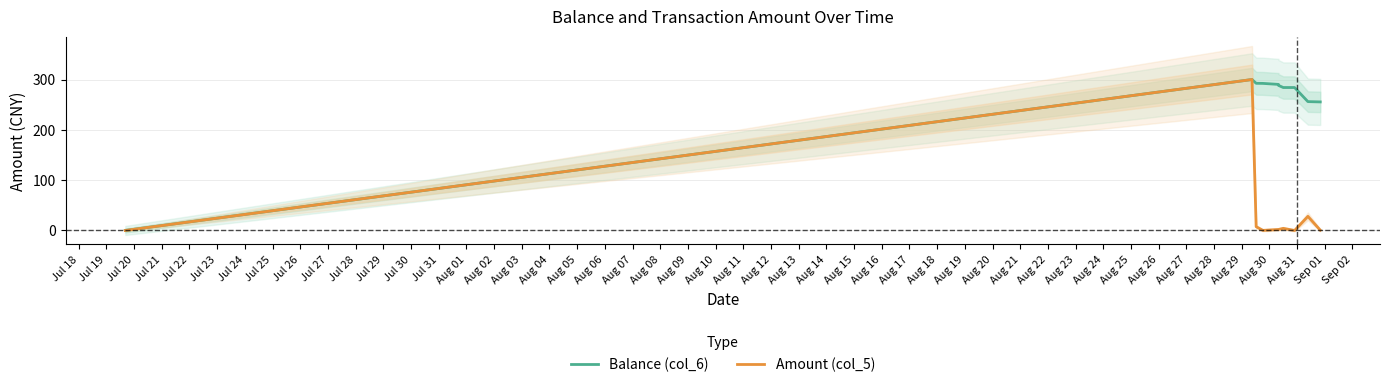

What is the value of the Amount (col_5) point at the 3rd from the left?

7.5